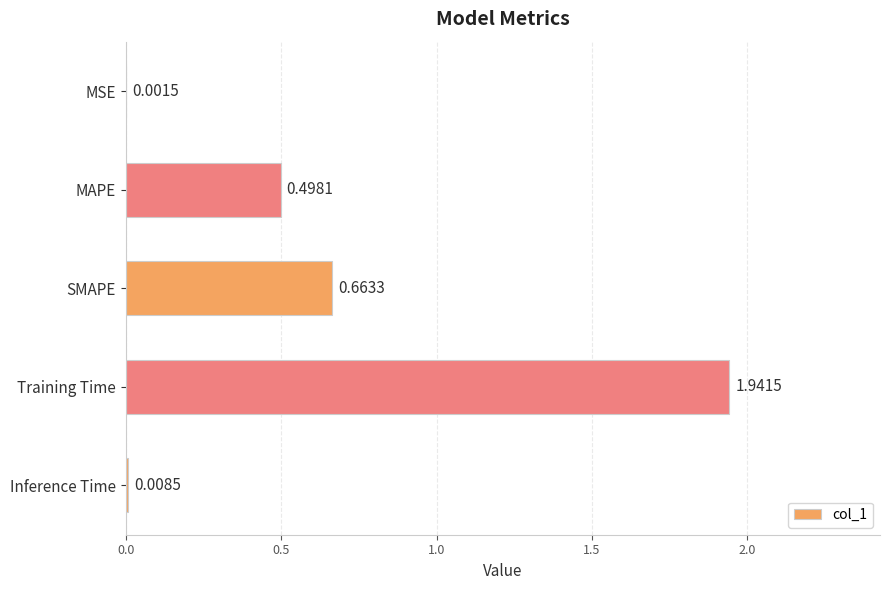

Are the bars horizontal?

Yes